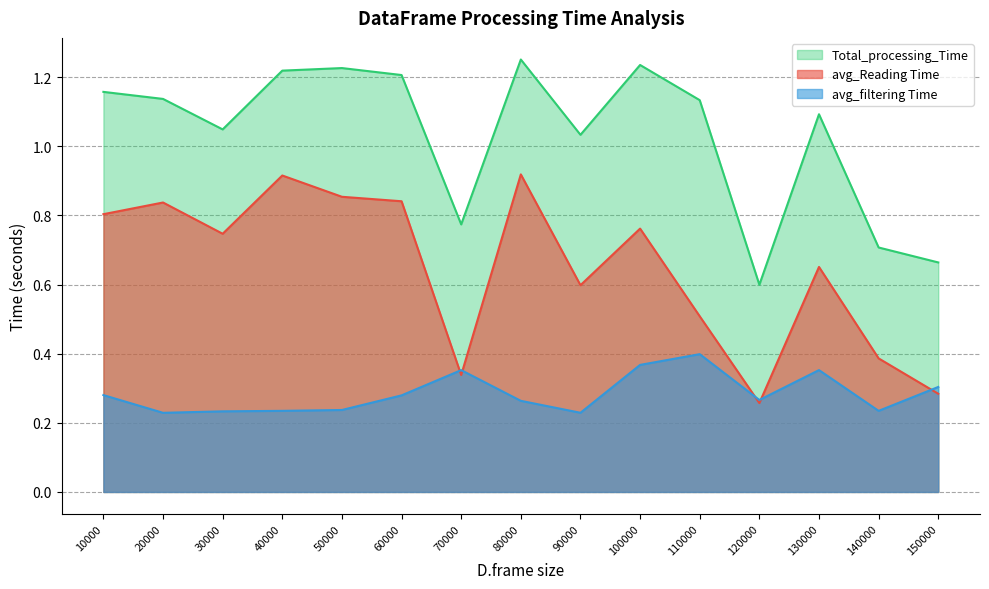

What is the lowest value of the avg_filtering Time series?

0.2